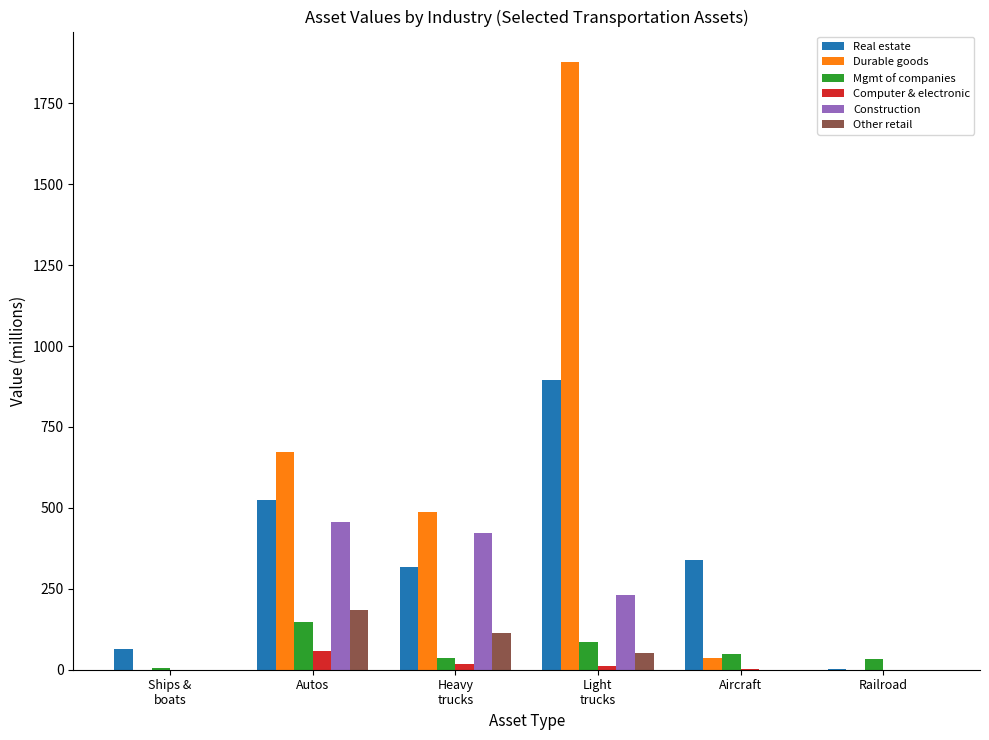

Which series changed the most between Autos and Railroad?

Durable goods